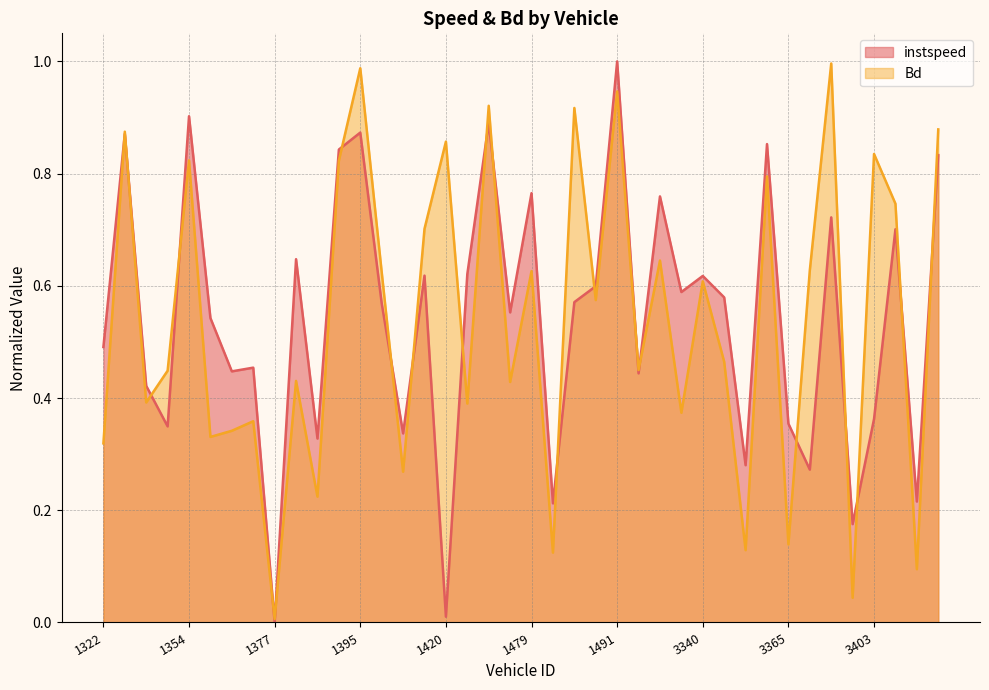

How many lines are shown in the chart?

2